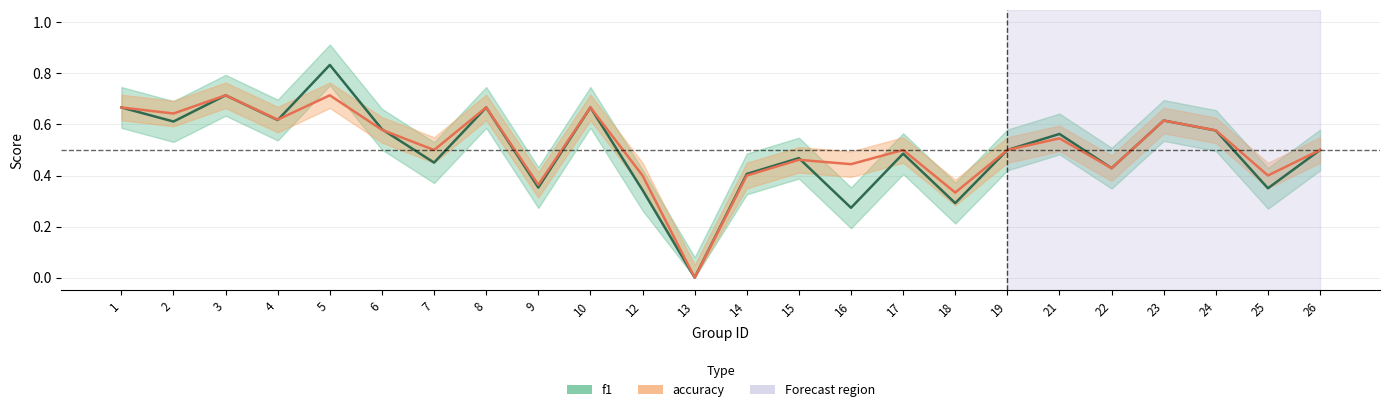

How many series are shown in this chart?

2